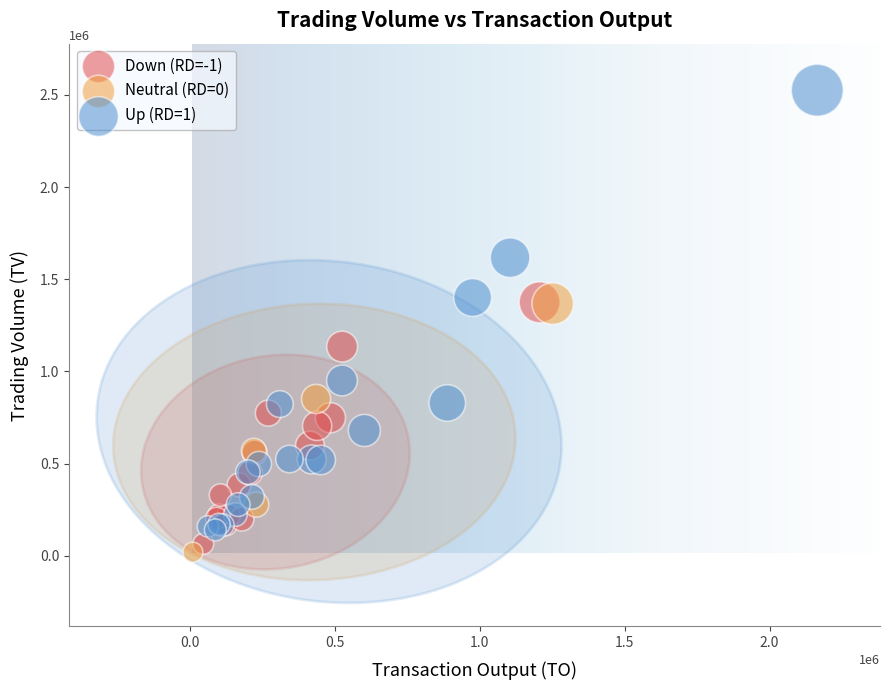

Which series contains the highest Y value?

Up (RD=1)